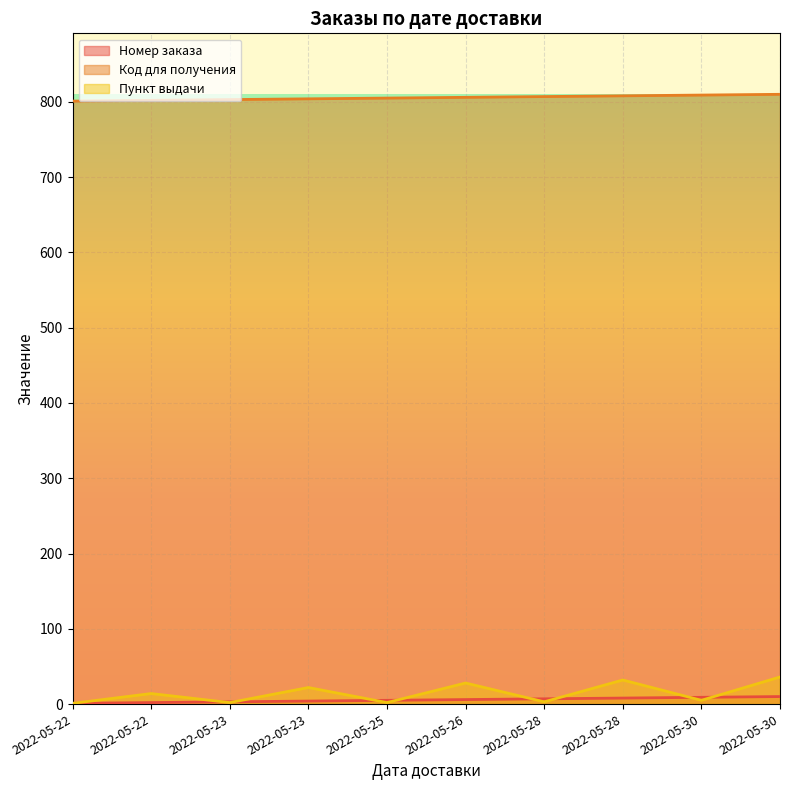

Is it true that Номер заказа equals 5 at 2022-05-23?

False